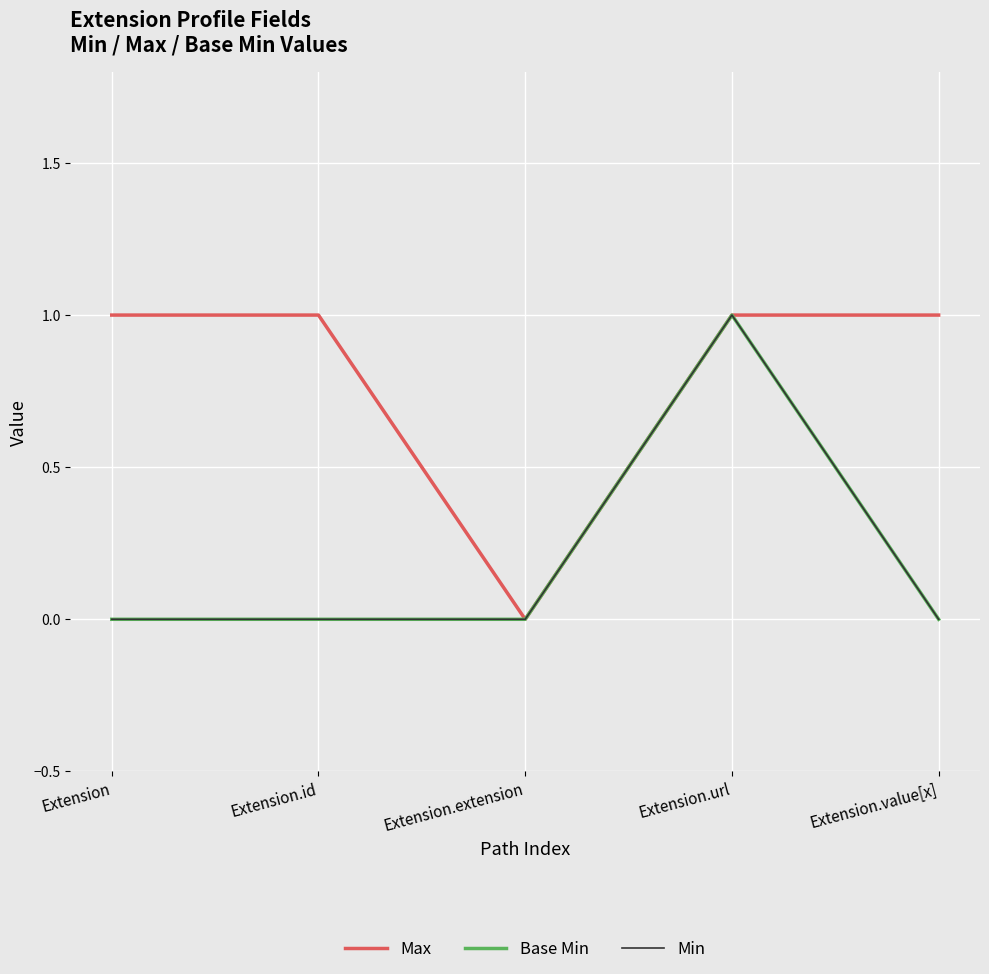

True or false: Min and Max cross at least once.

False